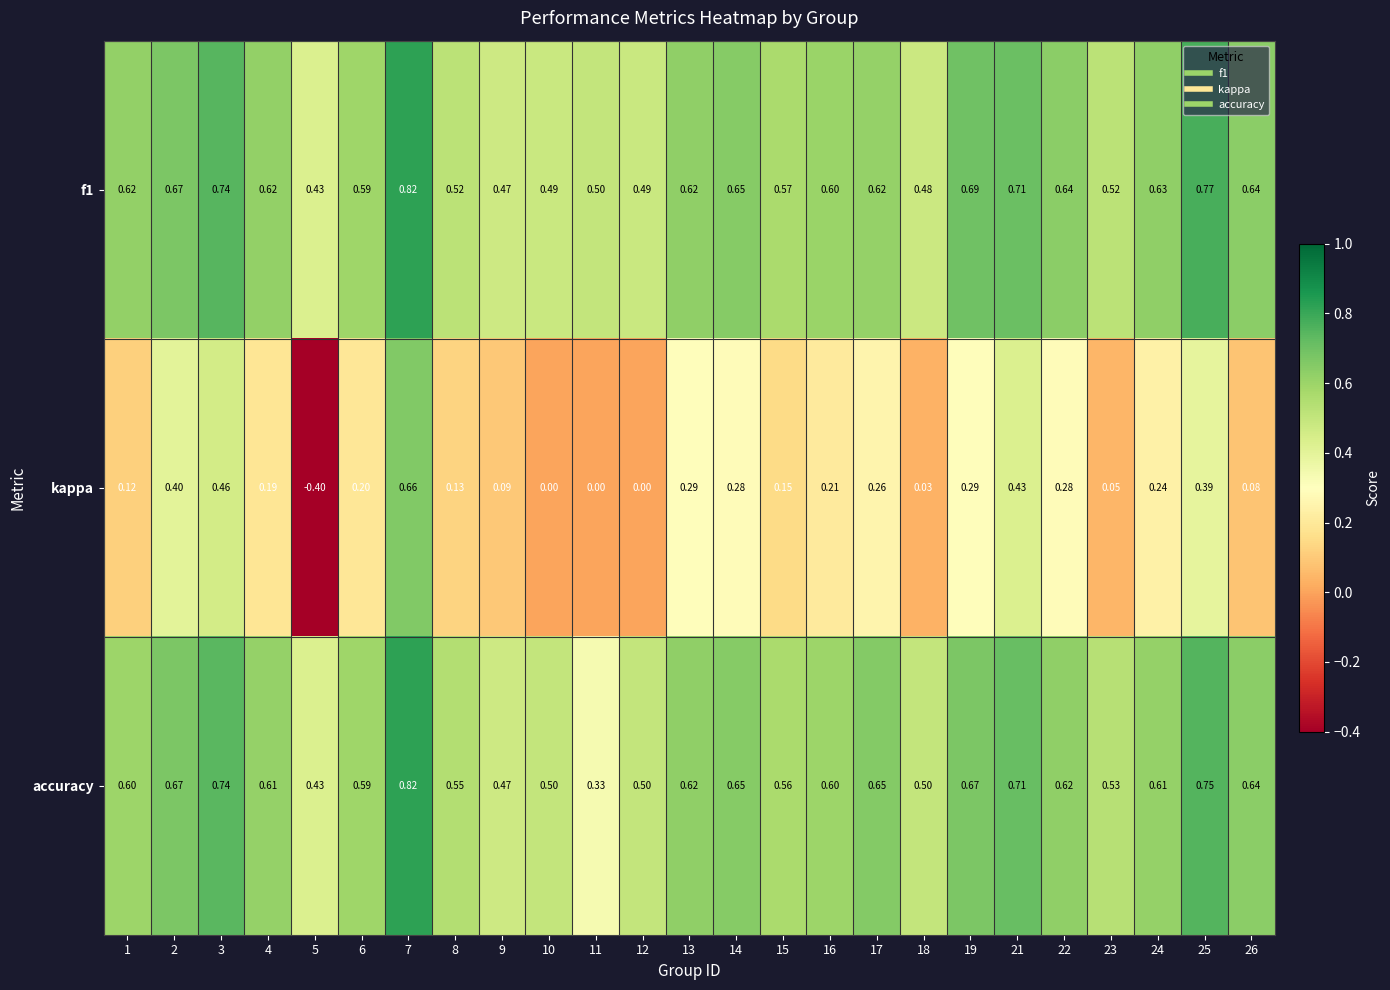

Is the value of accuracy at 17 greater than the value of kappa at 16?

Yes